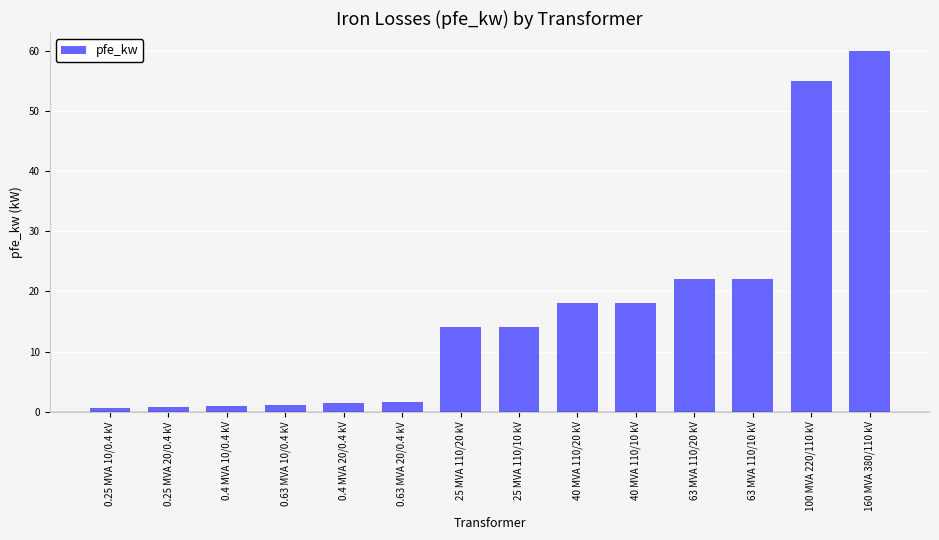

Does the chart contain any negative values?

No